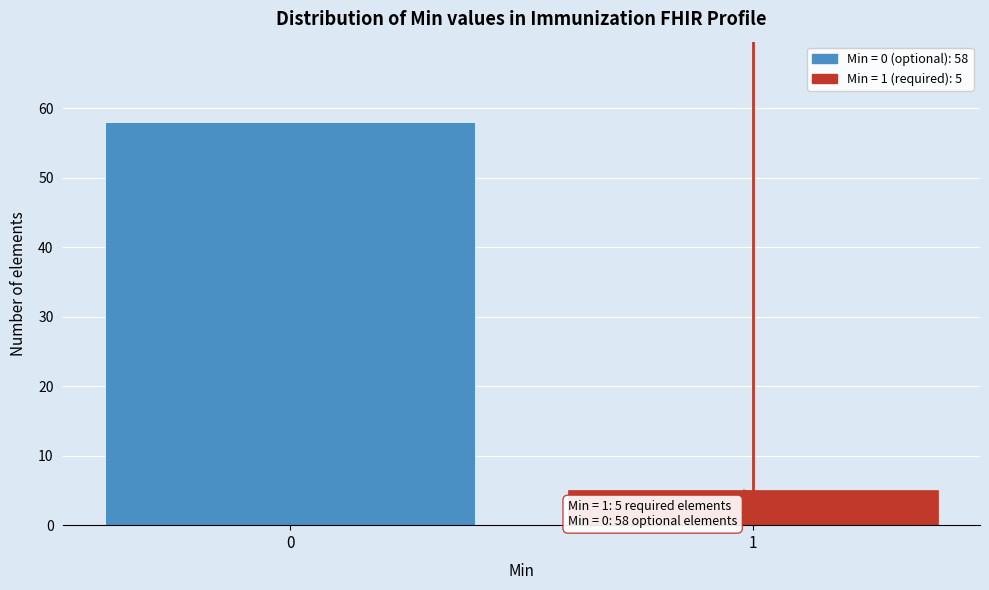

Reading left to right, list all the values displayed in this chart.

58	5